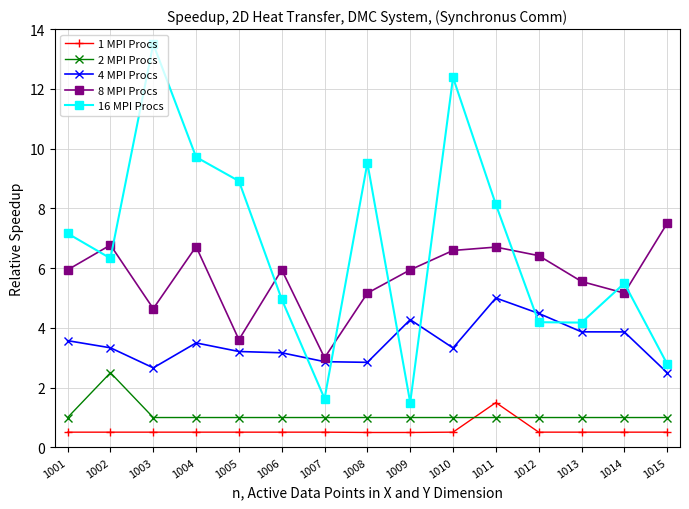

What is the greatest value displayed?

13.5